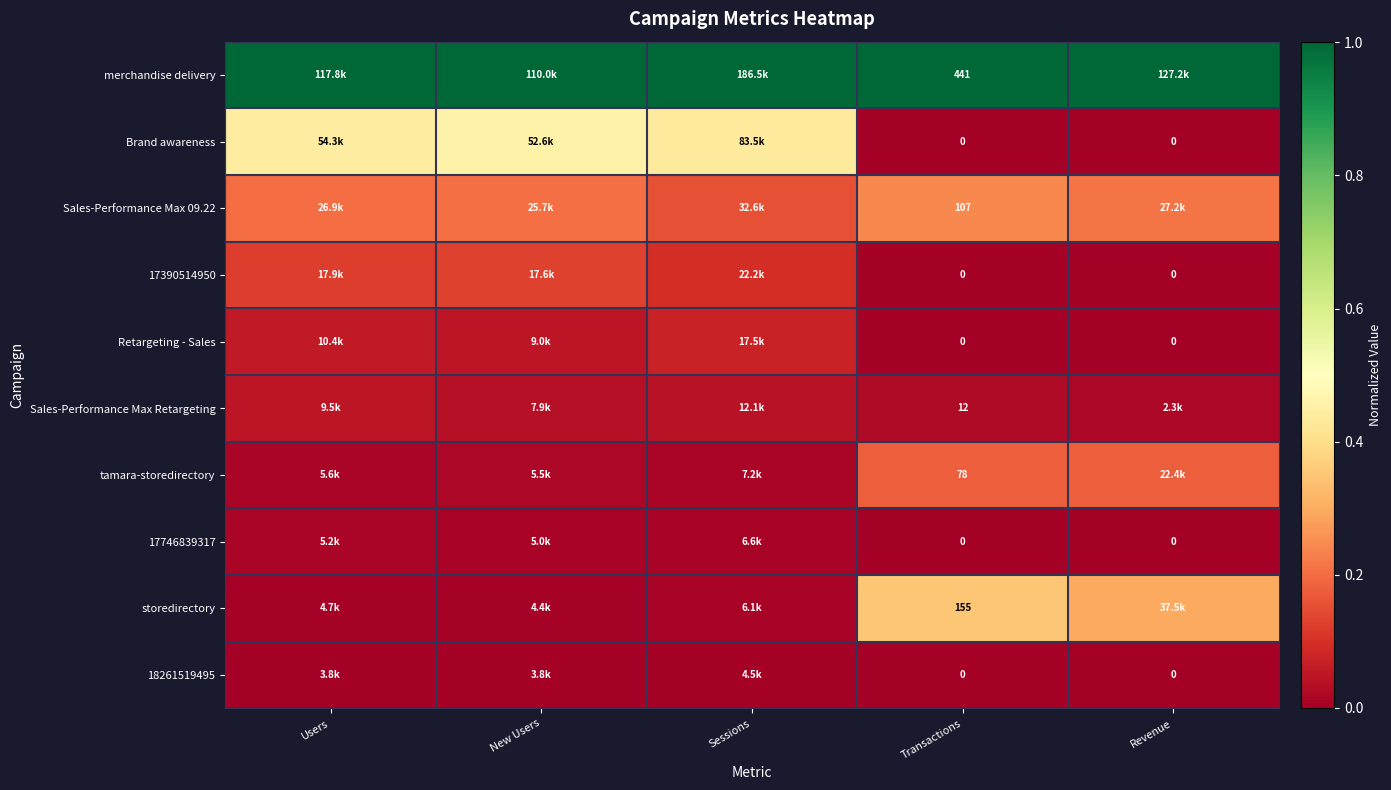

How many distinct data groups are displayed?

10